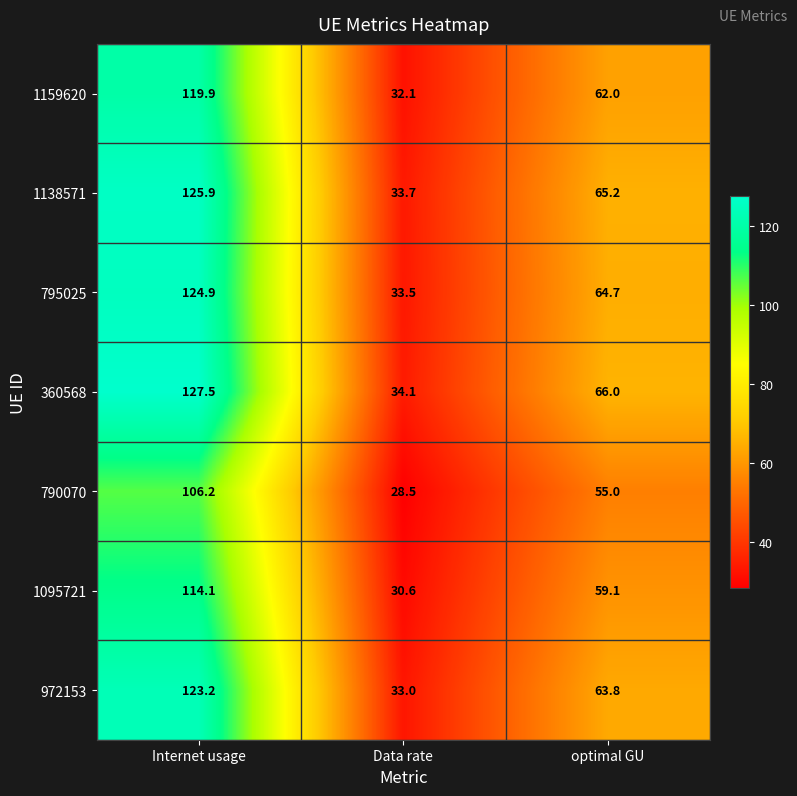

What is the difference between the maximum and second lowest values in the 795025 series?

60.2